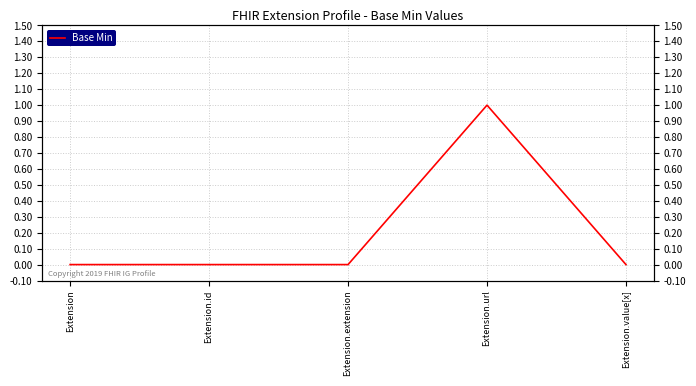

What is the maximum value shown in the chart?

1